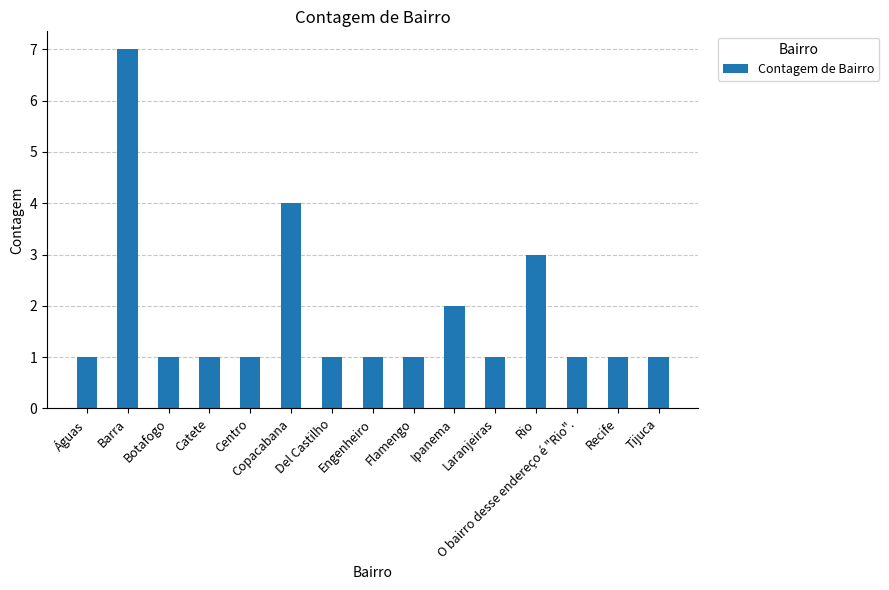

What is the value of the 11th bar from the left?

1